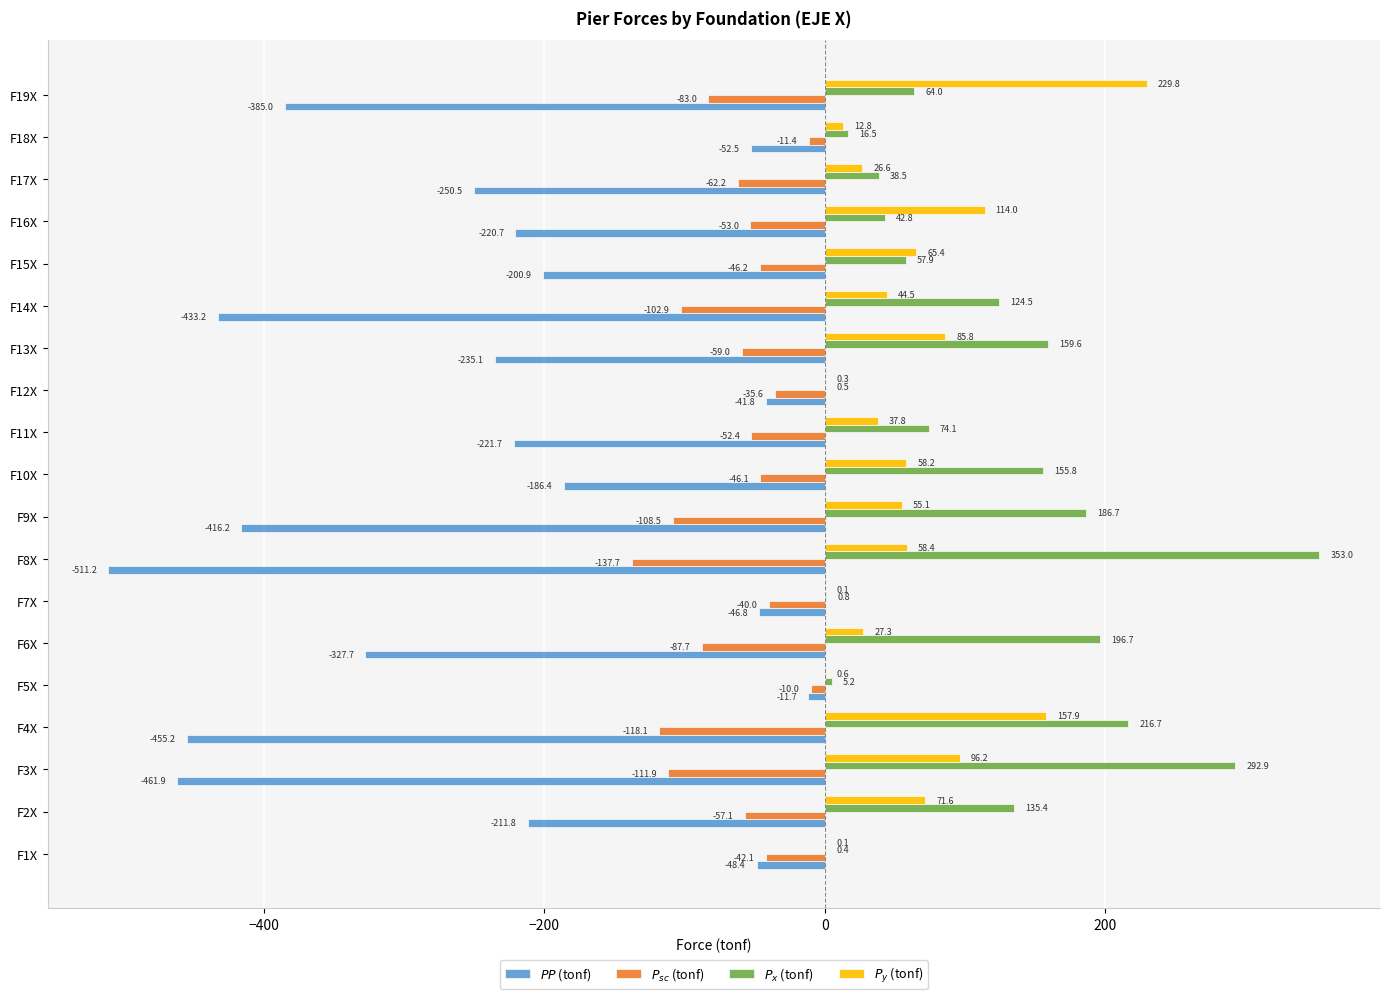

What is the sum of all $PP$ (tonf) values?

-4718.7